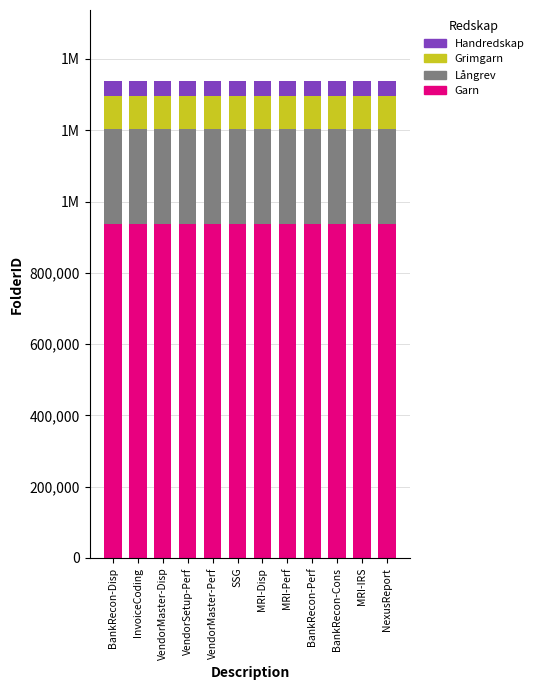

At how many categories does at least one series exceed 590295?

12